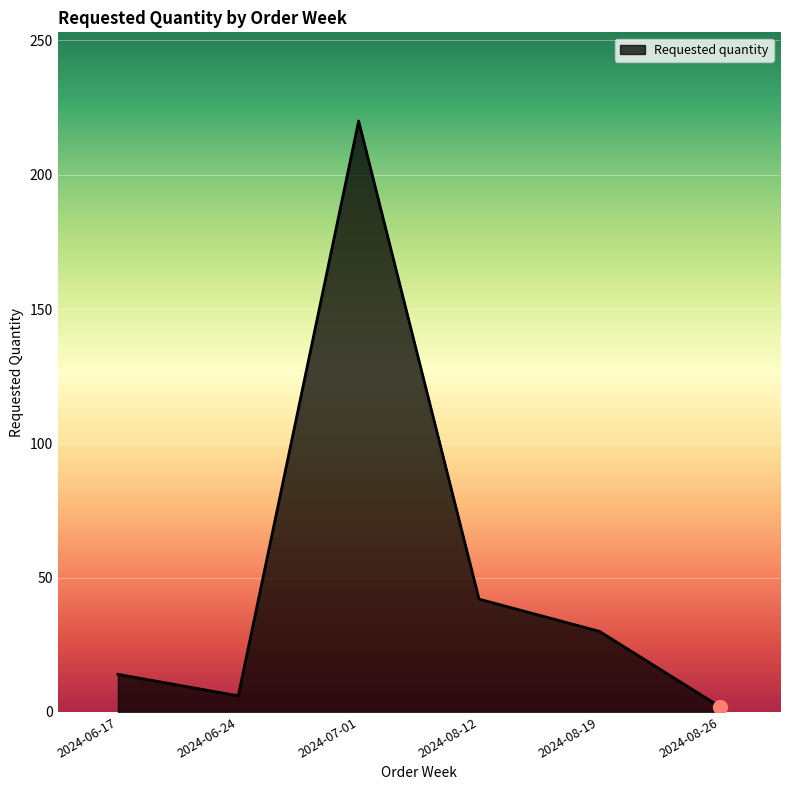

List the labels in order of value, largest first.

2024-07-01, 2024-08-12, 2024-08-19, 2024-06-17, 2024-06-24, 2024-08-26